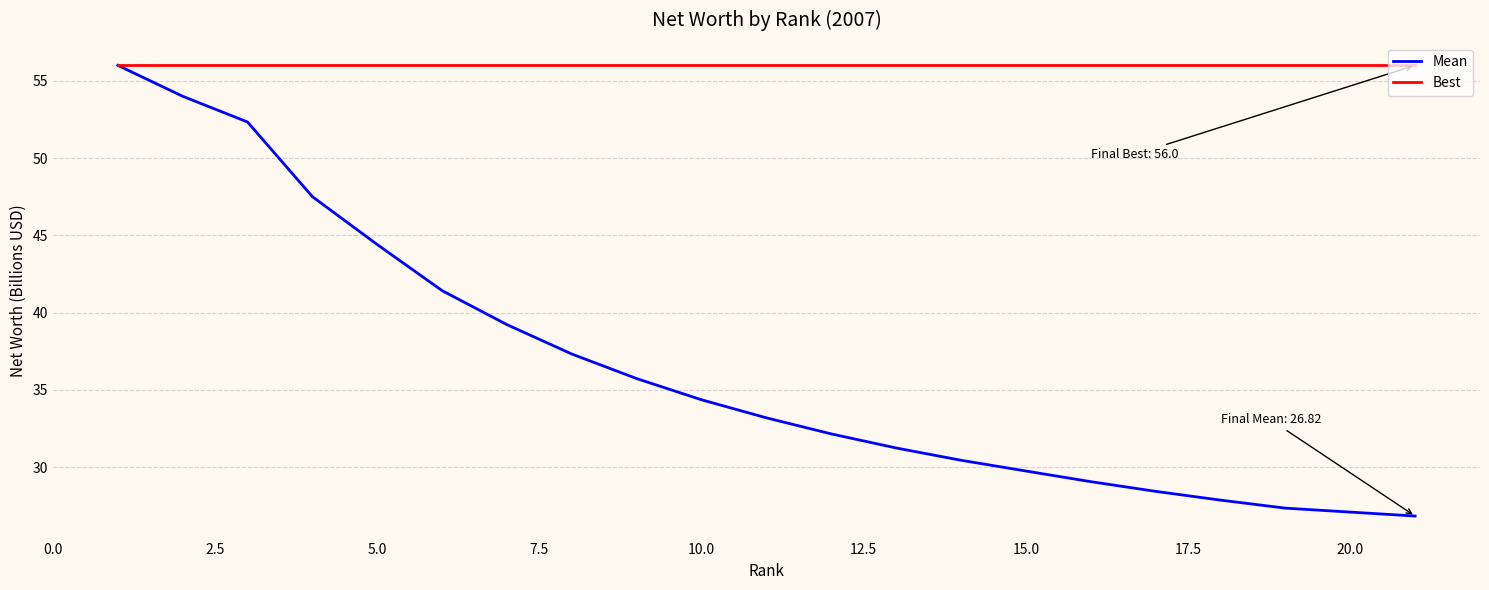

Which series has the largest total across all categories?

Best